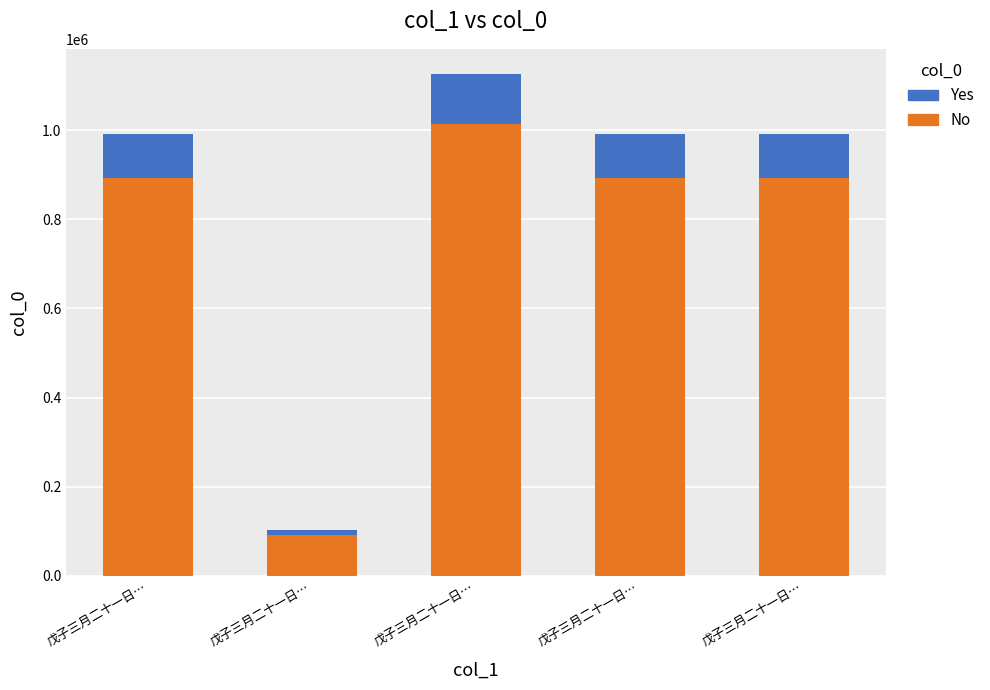

What is the sum of the No values at 戊子三月二十一日… and 戊子三月二十一日…?

985284.9